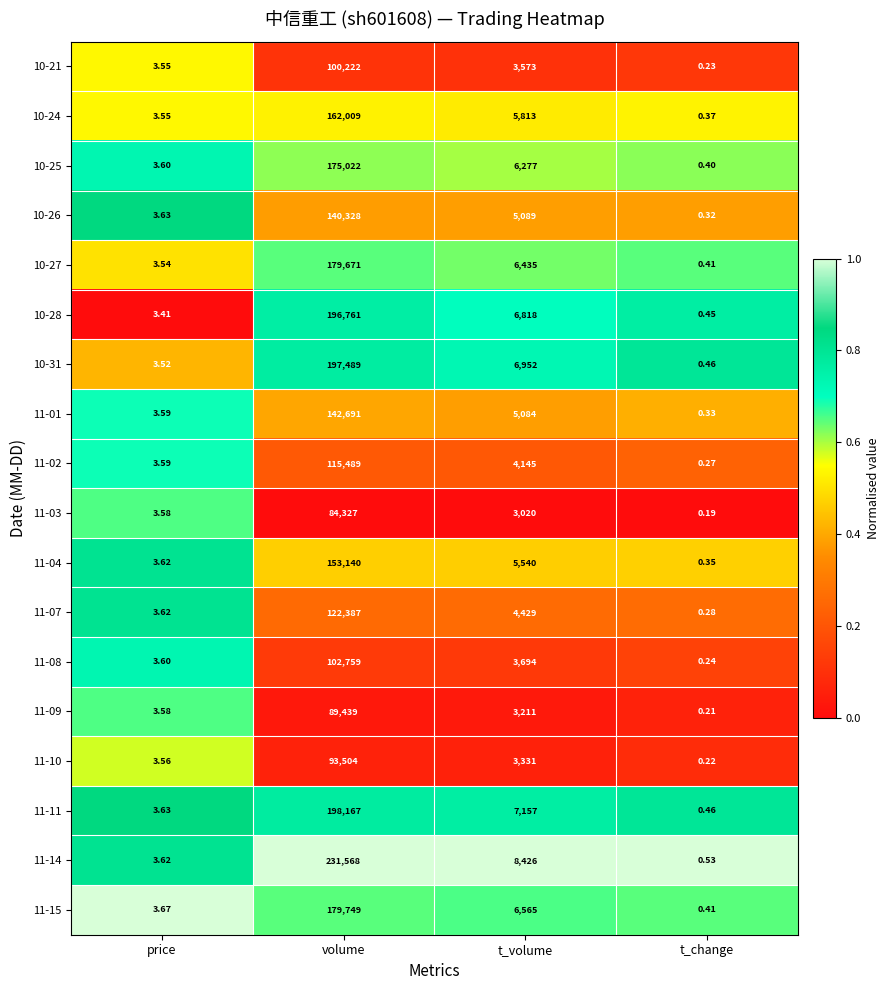

At which category is the sum across all series the highest?

volume